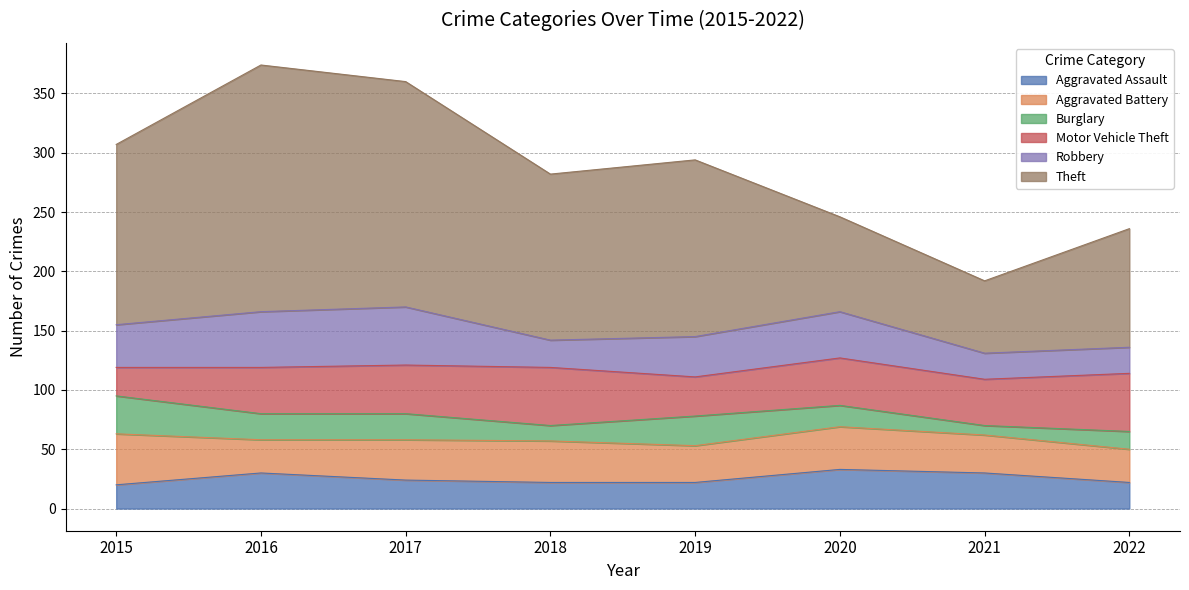

True or false: Theft and Burglary cross at least once.

False